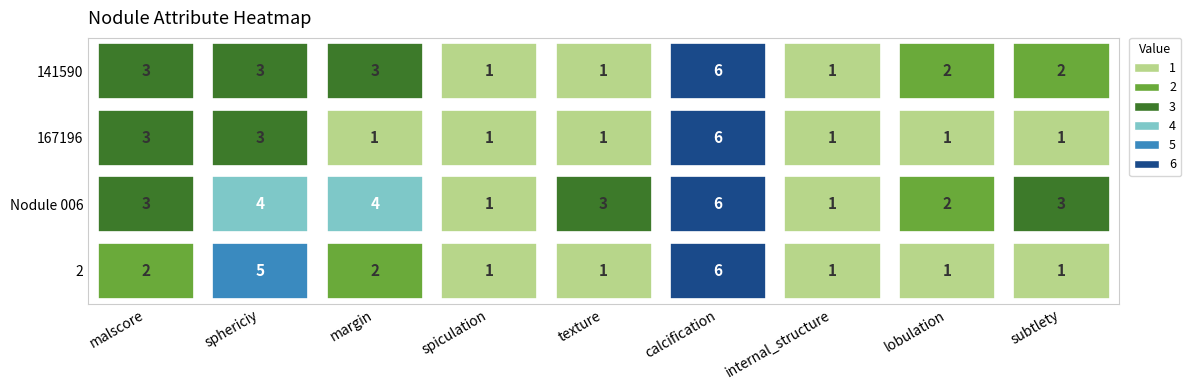

What is the total value across all series at margin?

10